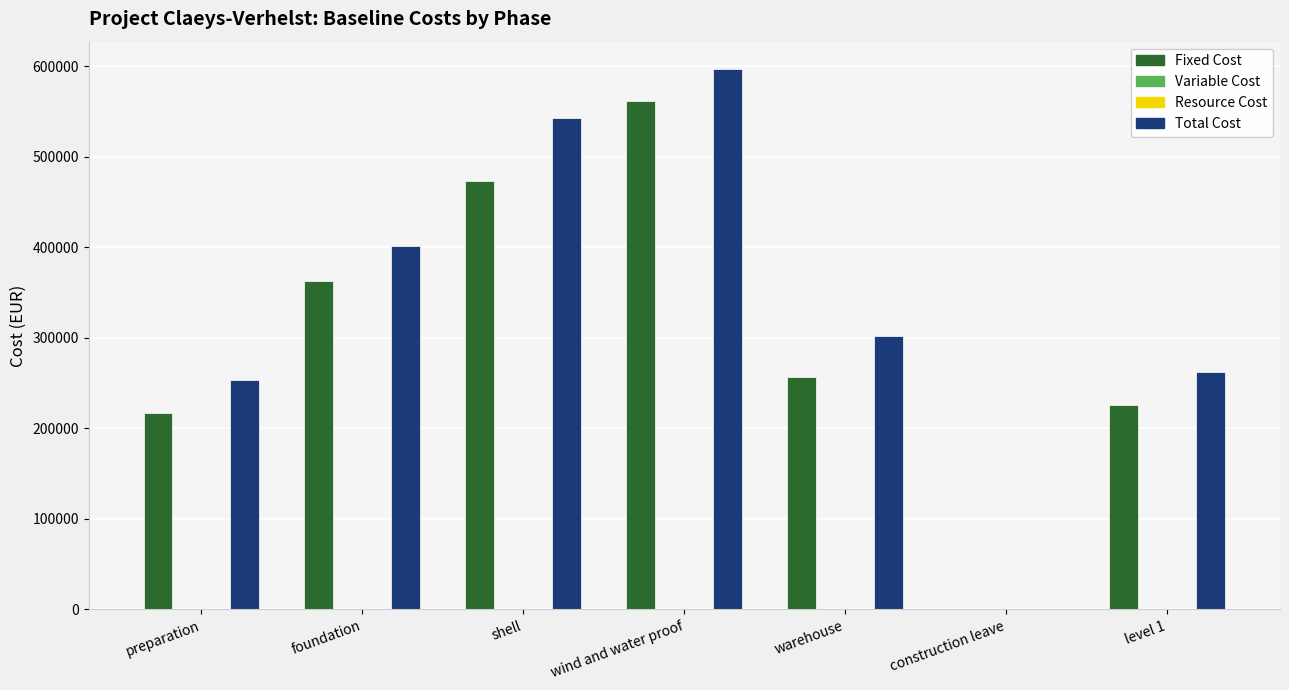

How many bars are there in each group?

4